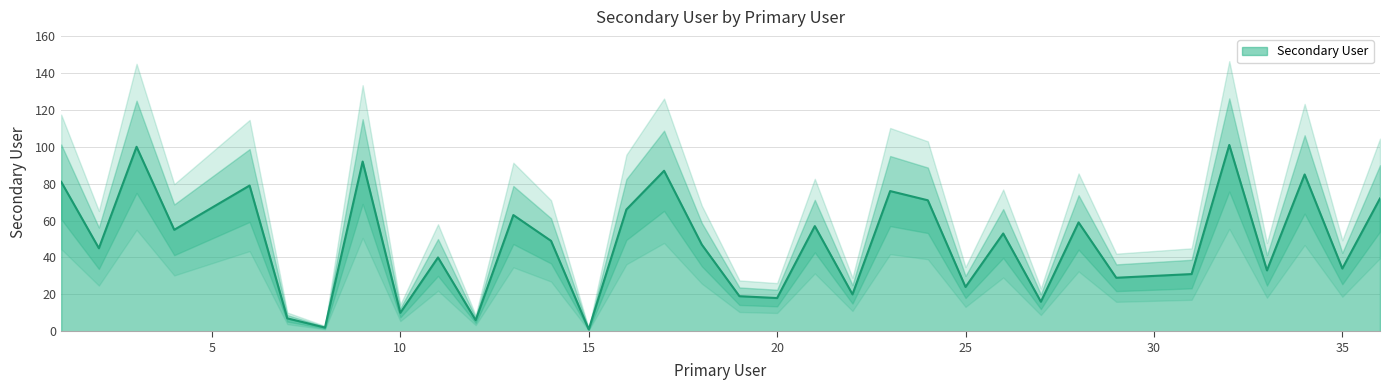

Is it true that the value at 19 is 19?

True